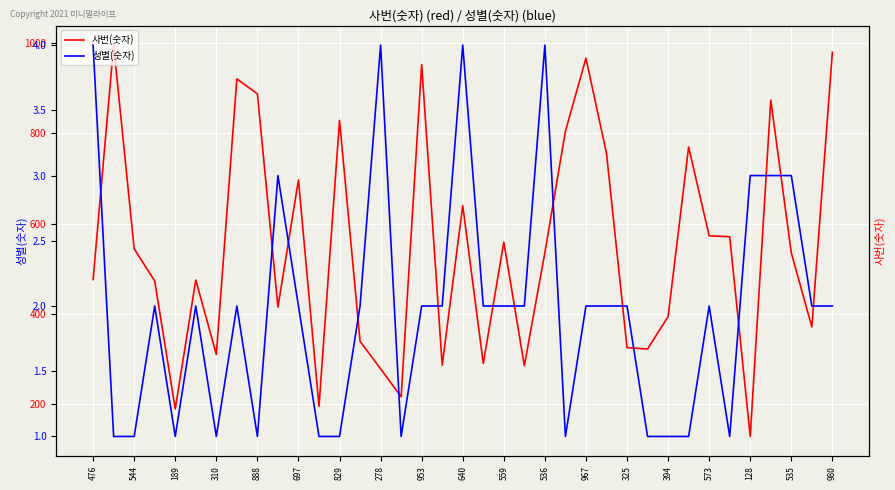

Which category has the lowest value in the 사번(숫자) series?

128